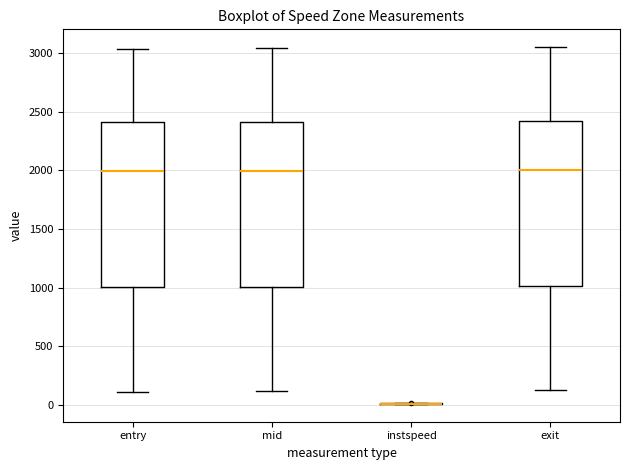

Reading left to right, read every box against the y-axis: the position of its median line, the range the box covers, and the ends of its whiskers. The values are not printed on the chart, so give them approximately, as read against the axis.

entry: median 2000, box 1000 to 2400, whiskers 100 to 3050
mid: median 2000, box 1000 to 2400, whiskers 100 to 3050
instspeed: box collapsed to a line at 0, whiskers 0 to 0
exit: median 2000, box 1000 to 2400, whiskers 100 to 3050